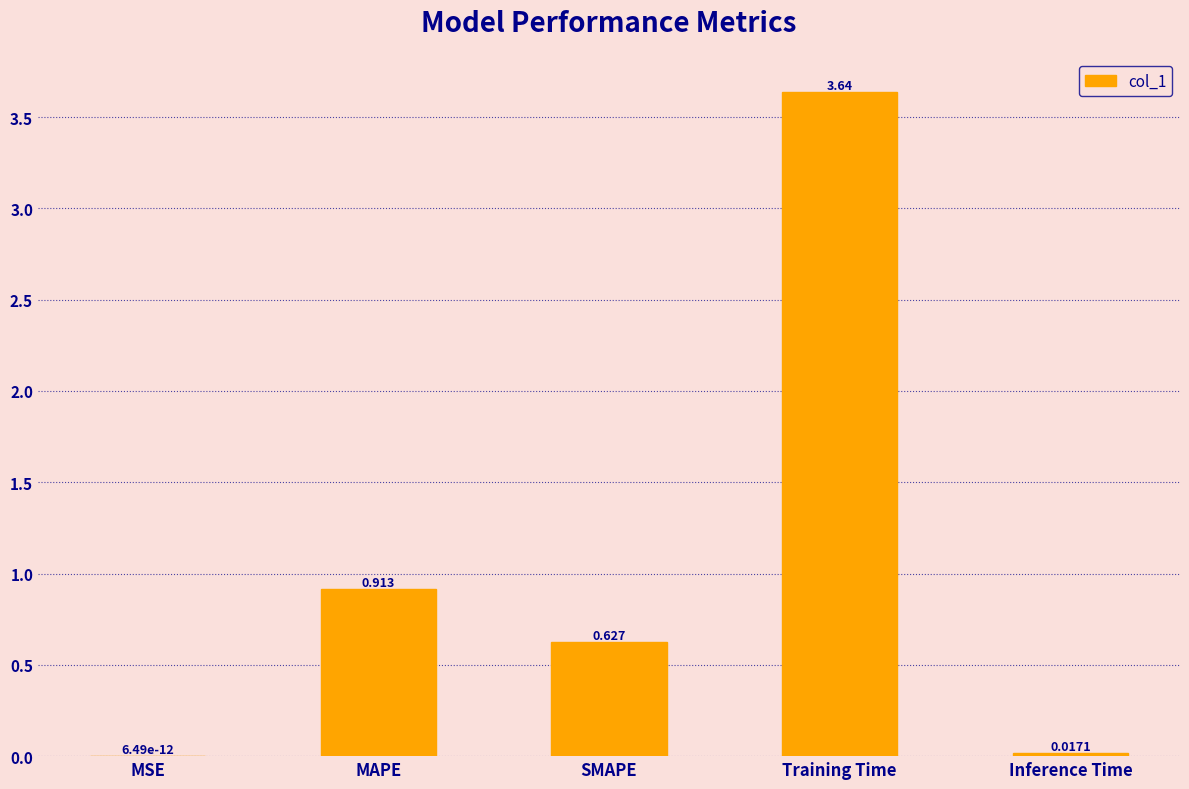

Which label corresponds to the largest value in the chart?

Training Time